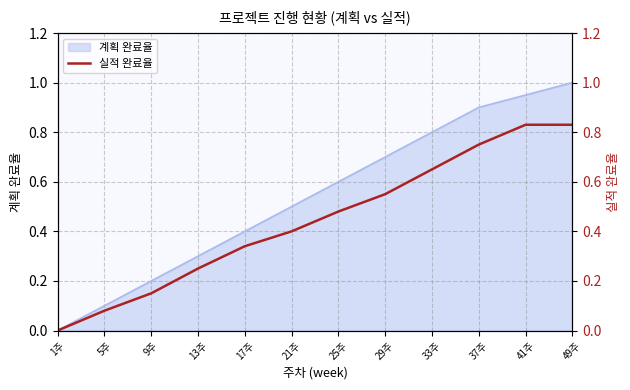

Which category has the highest value in the 계획 완료율 series?

49주